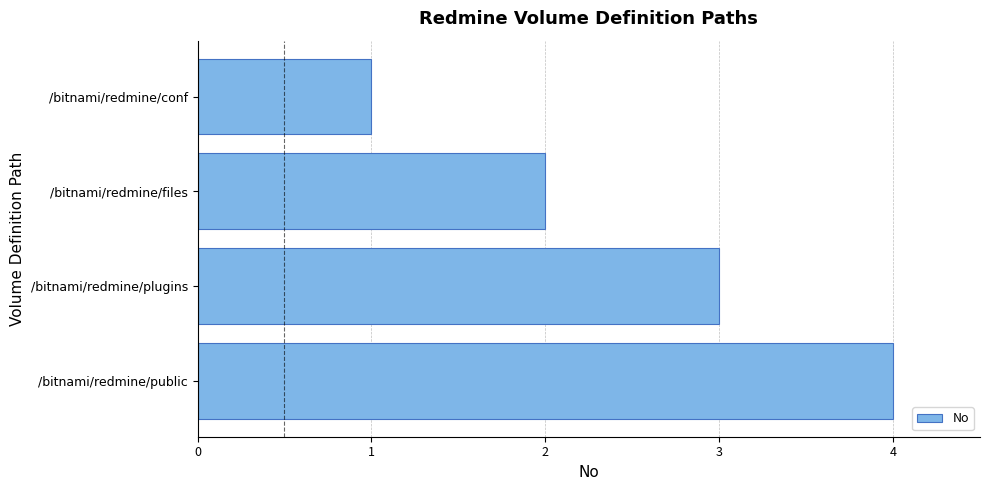

What is the difference between the maximum and minimum values?

3